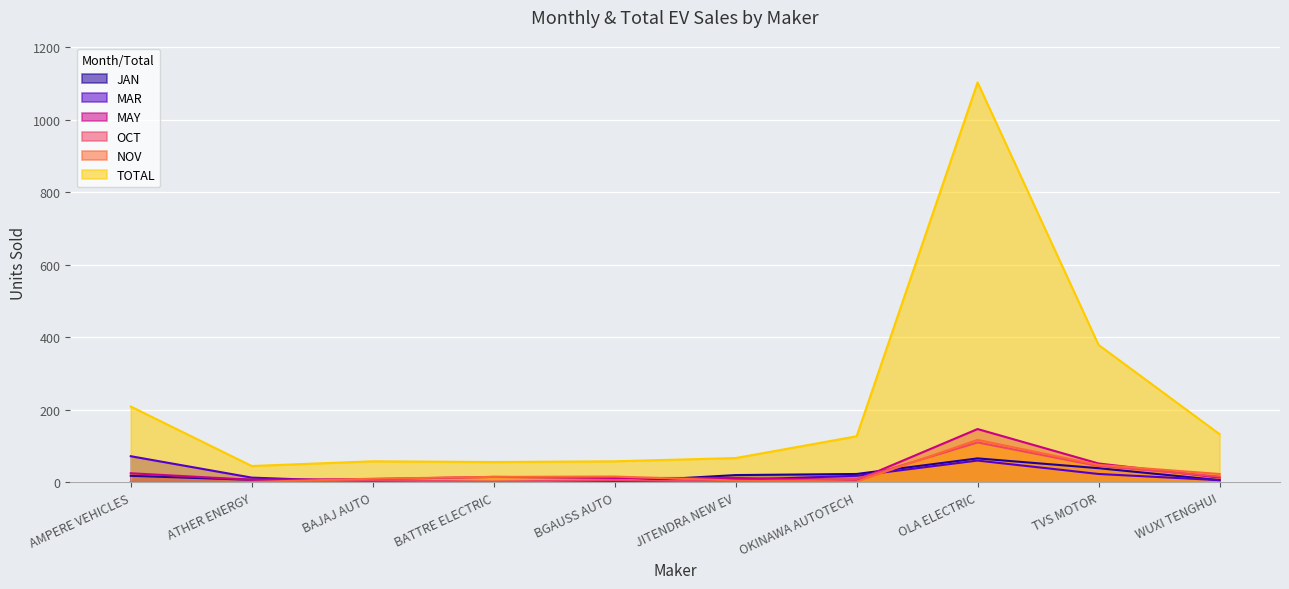

Which series changed the most between AMPERE VEHICLES and ATHER ENERGY?

TOTAL